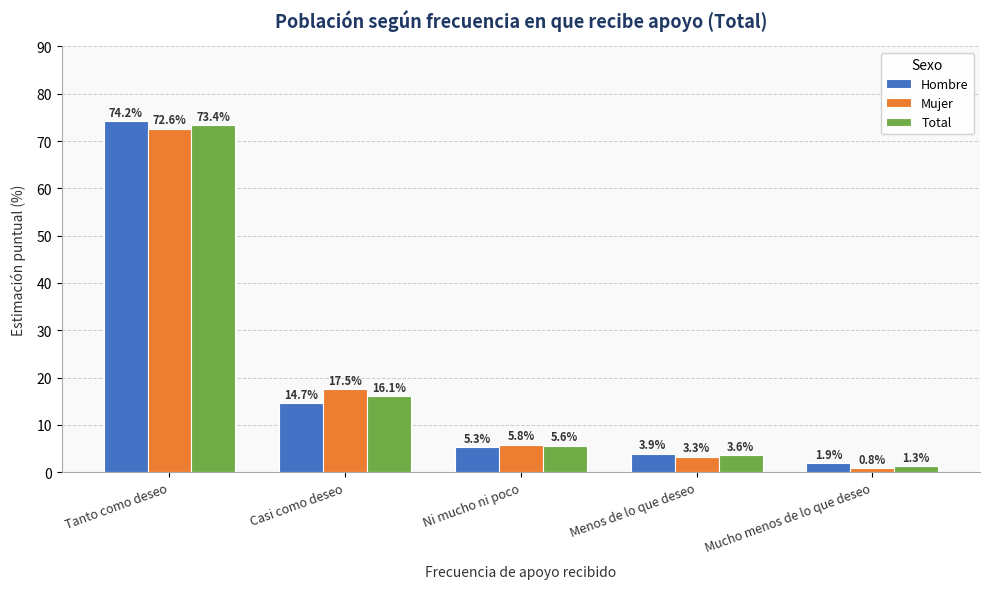

The Mujer series shows 8.7 at Ni mucho ni poco. True or false?

False